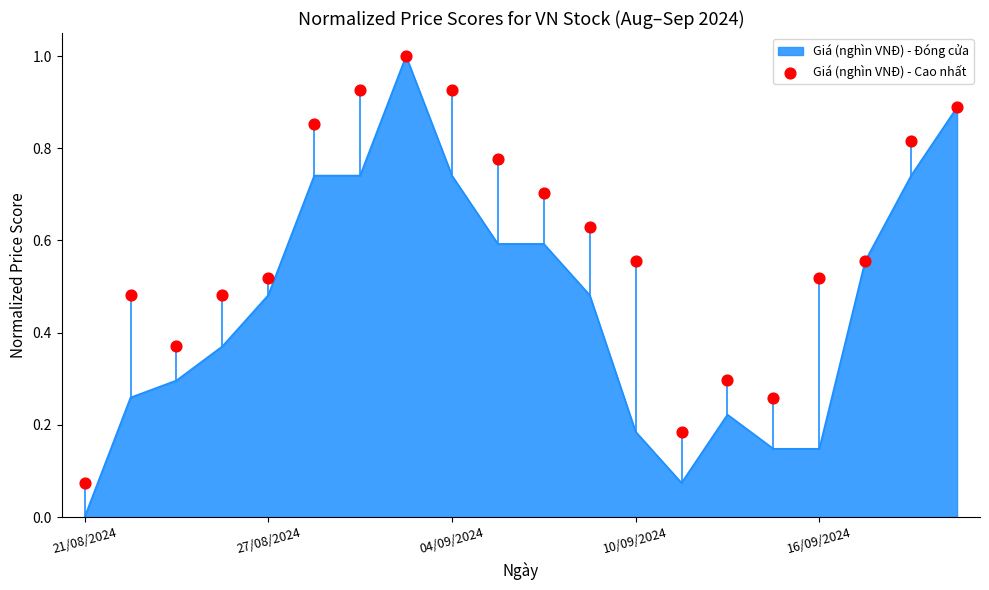

What is the maximum value for Giá (nghìn VNĐ) - Đóng cửa?

1.0